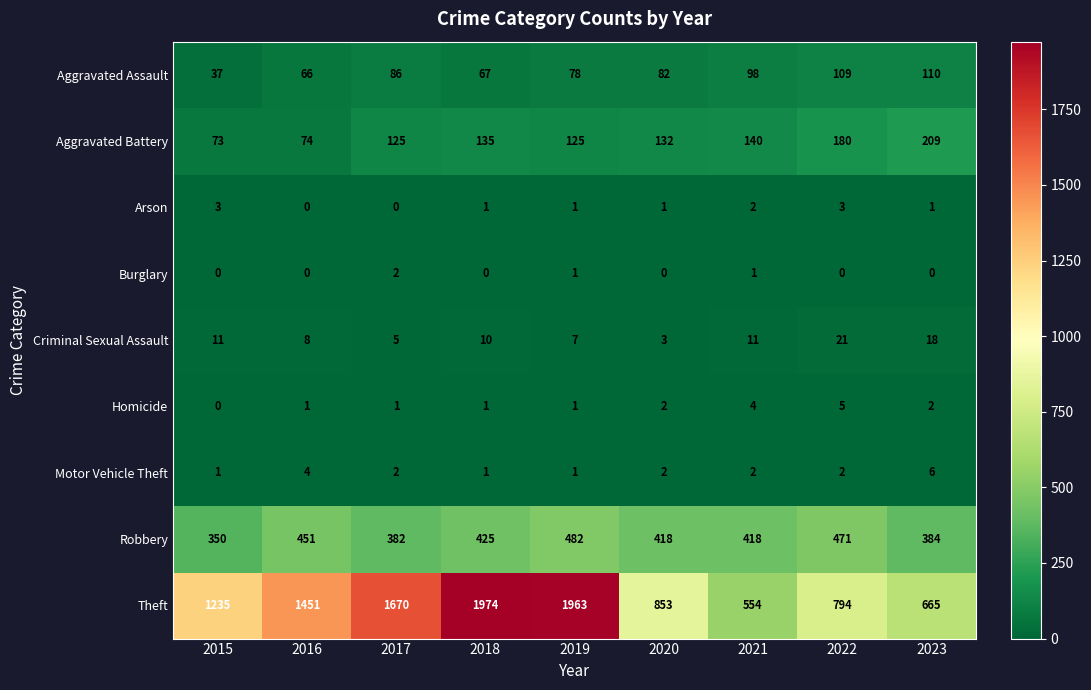

At how many categories does at least one series exceed 1546?

3